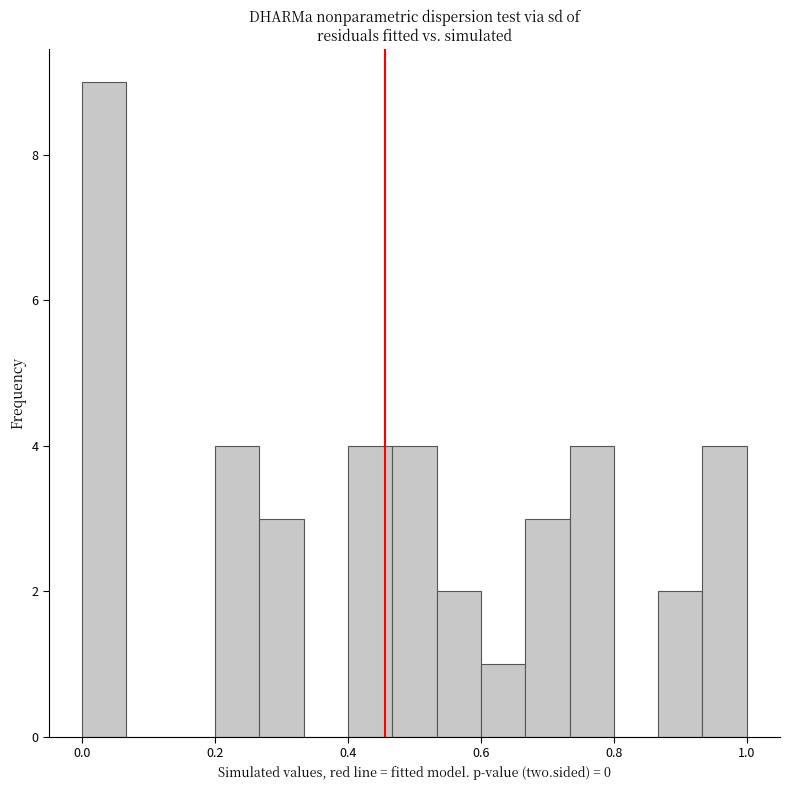

Around what value on the x-axis is the tallest bar? Give the approximate position of its centre, as read against the axis.

0.04